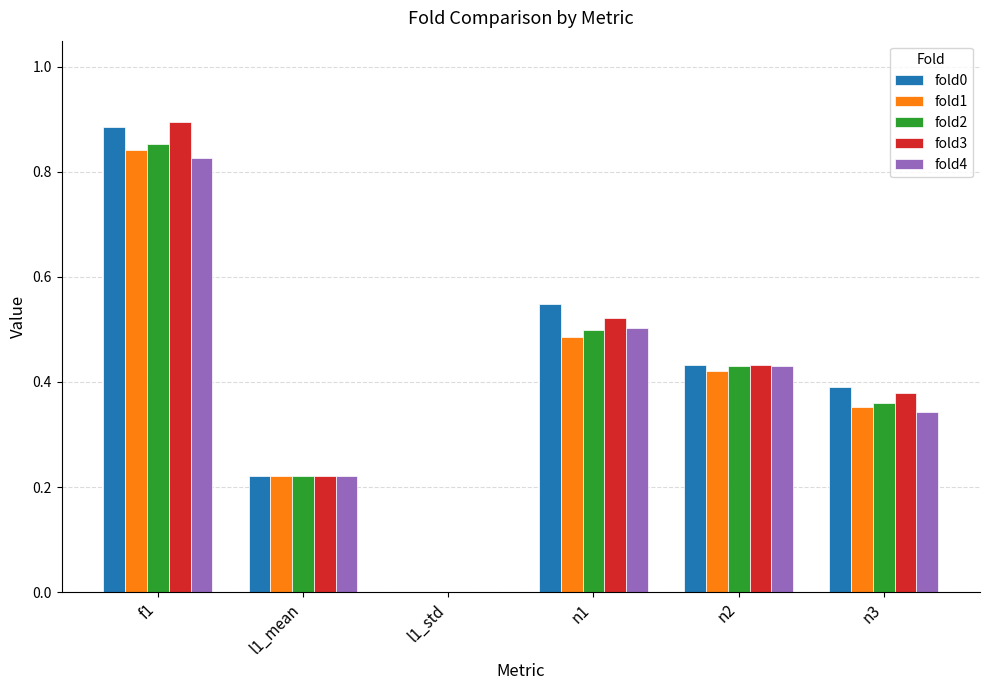

What is the sum of all fold2 values?

2.4